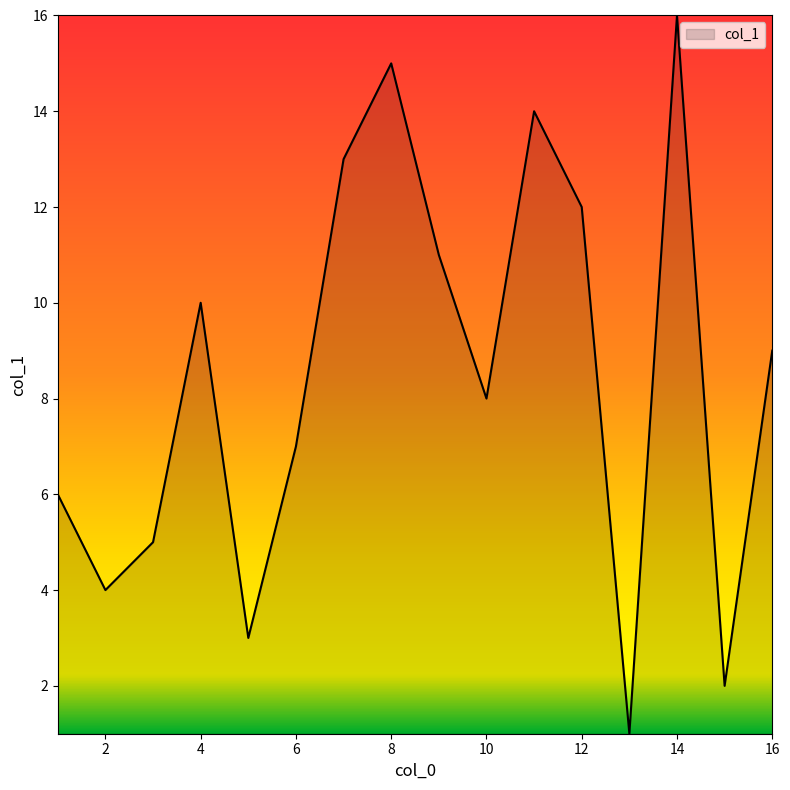

What is the minimum value shown in the chart?

1